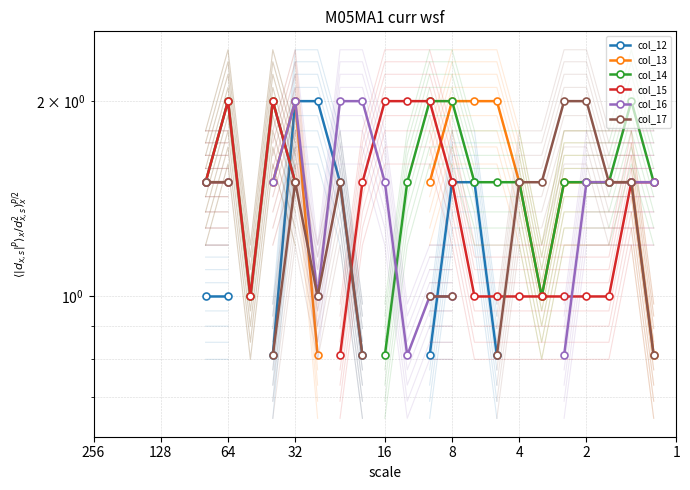

Does the chart have visible grid lines?

Yes